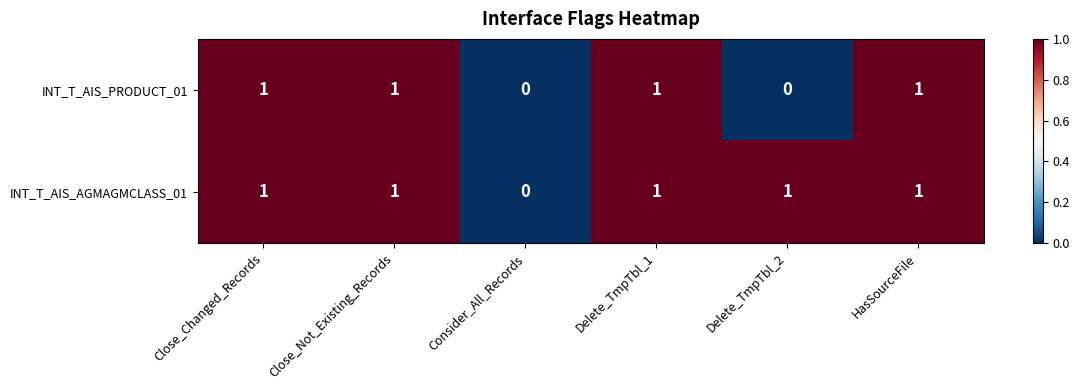

How many distinct data groups are displayed?

2